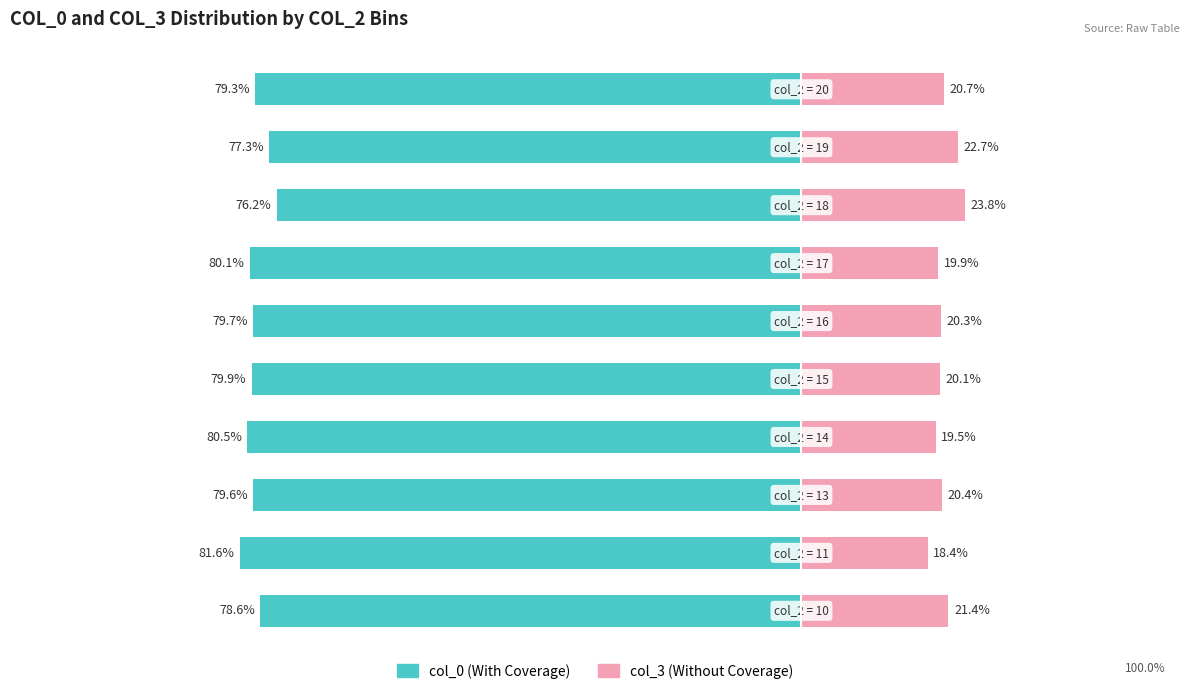

Reading left to right, extract all data points from this chart.

col_0 (With Coverage): -78.6	-81.6	-79.6	-80.5	-79.9	-79.7	-80.1	-76.2	-77.3	-79.3
col_3 (Without Coverage): 21.4	18.4	20.4	19.5	20.1	20.3	19.9	23.8	22.7	20.7